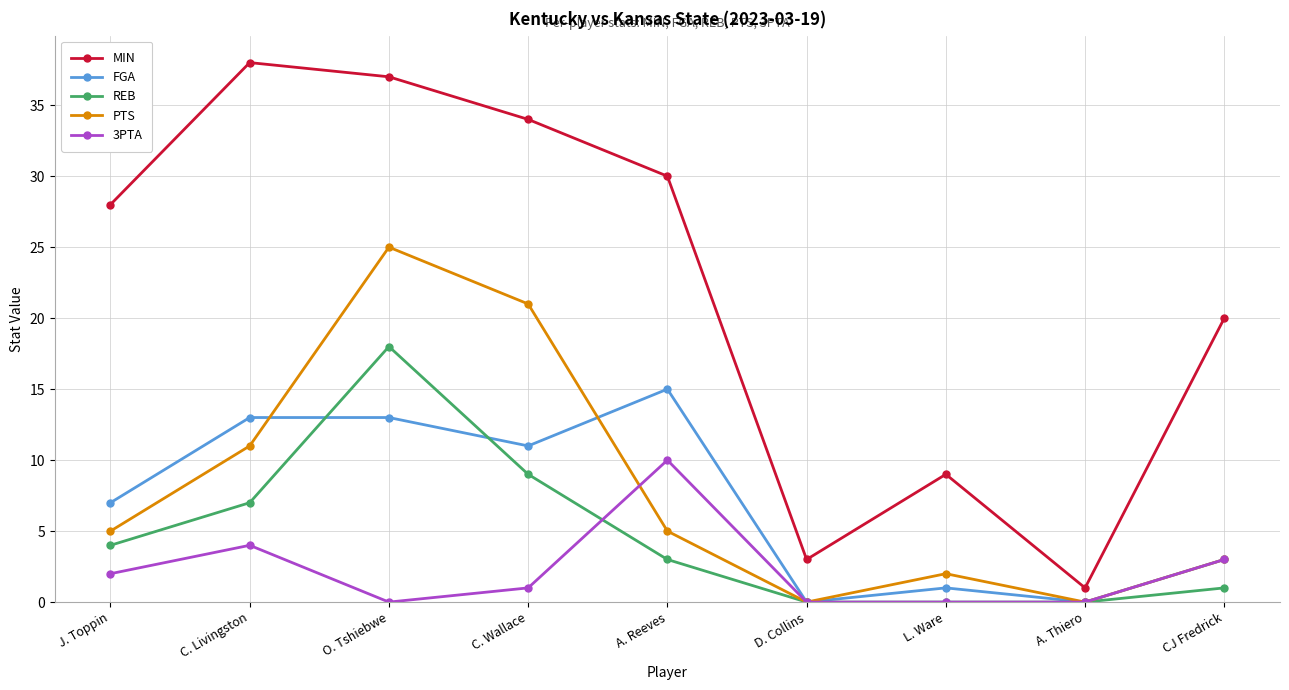

What is the difference between the MIN values at D. Collins and J. Toppin?

25